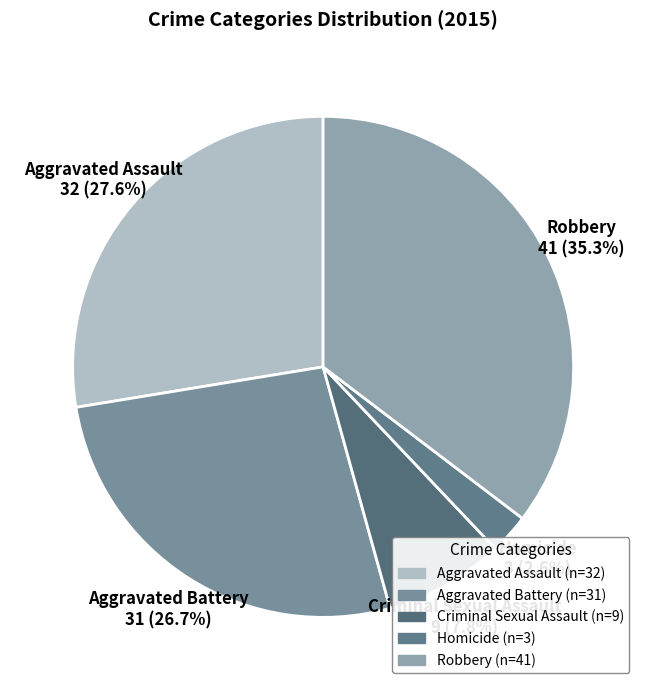

To the nearest percent, what percentage of the pie is Aggravated Battery?

27%